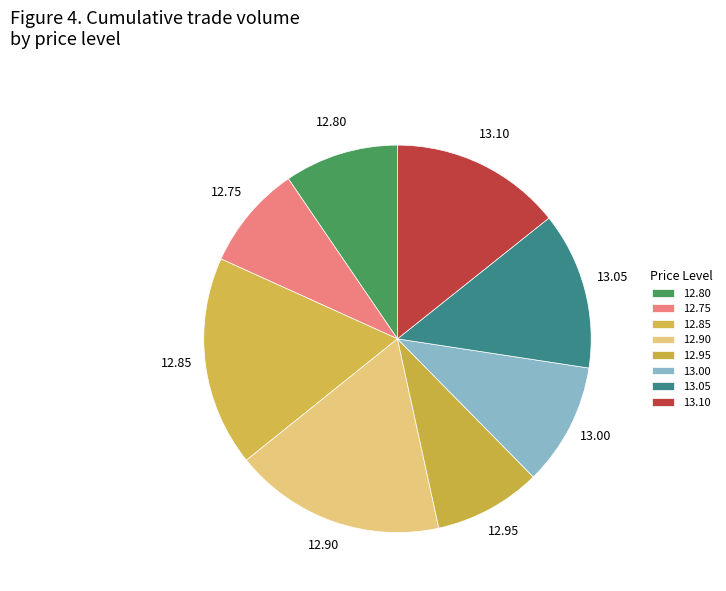

Is the sum of 12.80 and 12.95 greater than half?

No